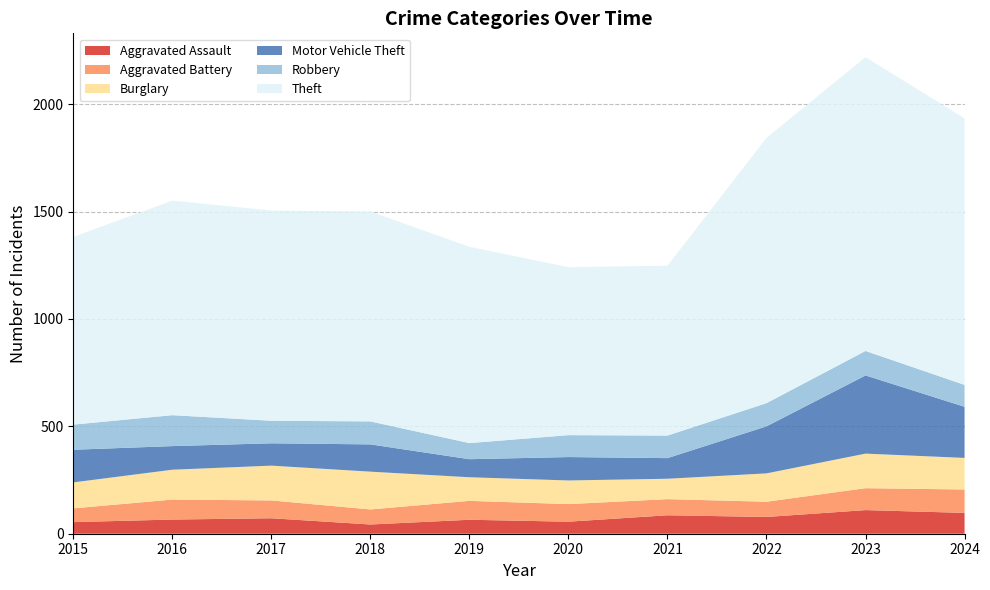

At which category is the sum across all series the highest?

2023